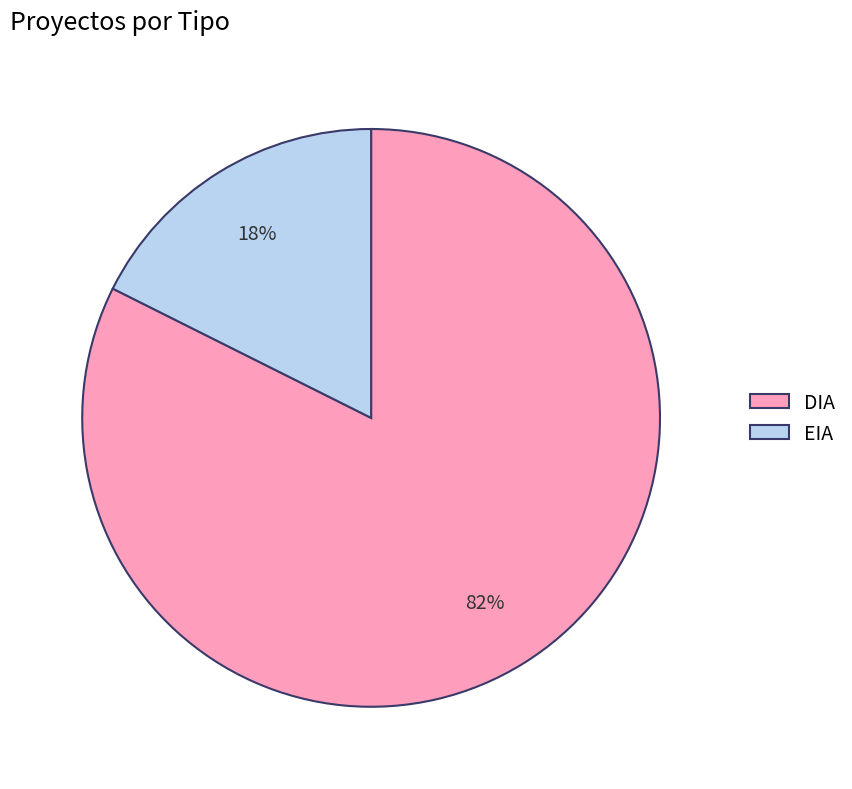

Which category has the smallest portion of the pie?

EIA